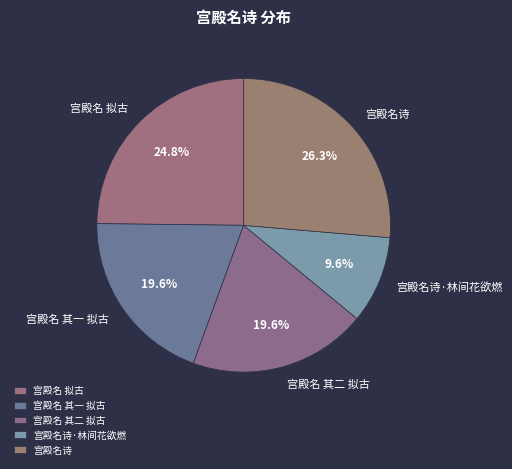

Which has a higher value, 宫殿名诗 or 宫殿名 其一 拟古?

宫殿名诗